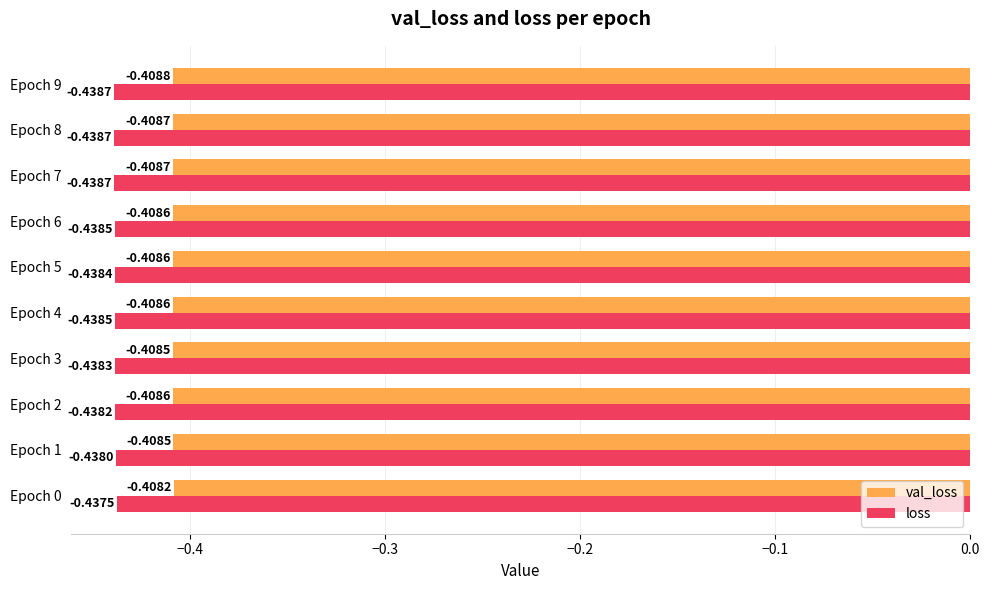

At which category is the sum across all series the highest?

Epoch 0